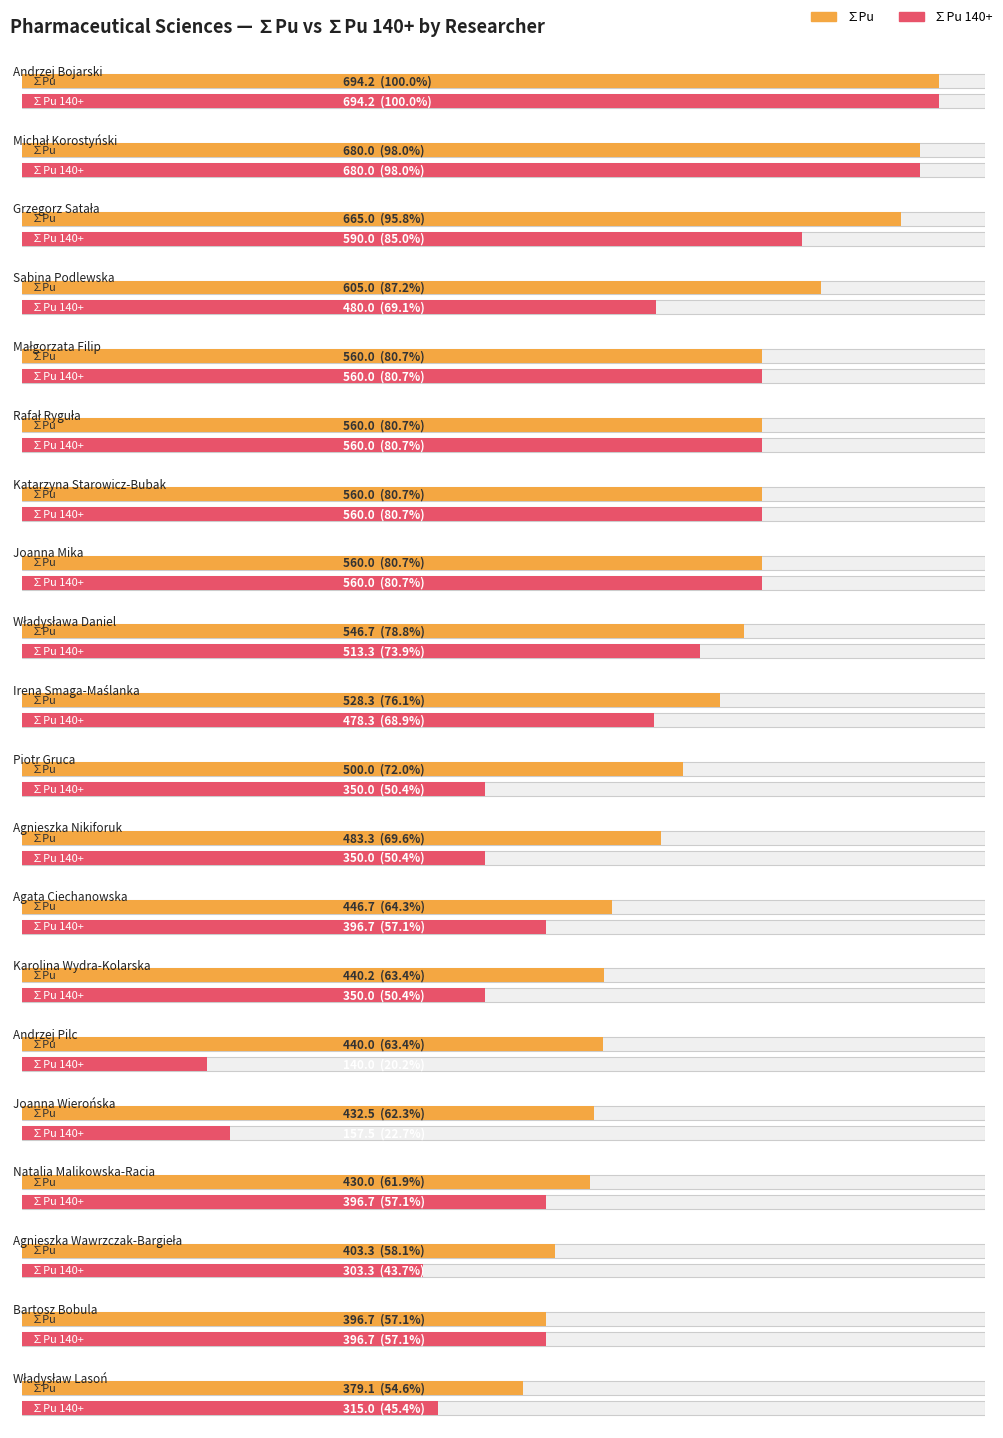

Reading right to left, extract all data points from this chart.

∑Pu: 379.1	396.7	403.3	430.0	432.5	440.0	440.2	446.7	483.3	500.0	528.3	546.7	560.0	560.0	560.0	560.0	605.0	665.0	680.0	694.2
∑Pu 140+: 315.0	396.7	303.3	396.7	157.5	140.0	350.0	396.7	350.0	350.0	478.3	513.3	560.0	560.0	560.0	560.0	480.0	590.0	680.0	694.2